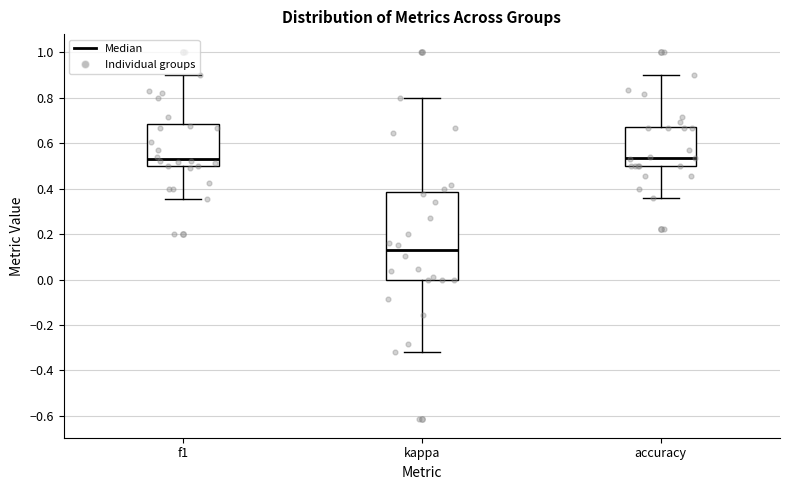

Reading left to right, transcribe this box plot: for each box, give where its median line is, the range the box spans, and where its two whiskers end, as read against the y-axis. The values are not printed on the chart, so give them approximately, as read against the axis.

f1: median 0.54, box 0.50 to 0.68, whiskers 0.36 to 0.90
kappa: median 0.12, box 0.00 to 0.38, whiskers -0.32 to 0.80
accuracy: median 0.54, box 0.50 to 0.68, whiskers 0.36 to 0.90